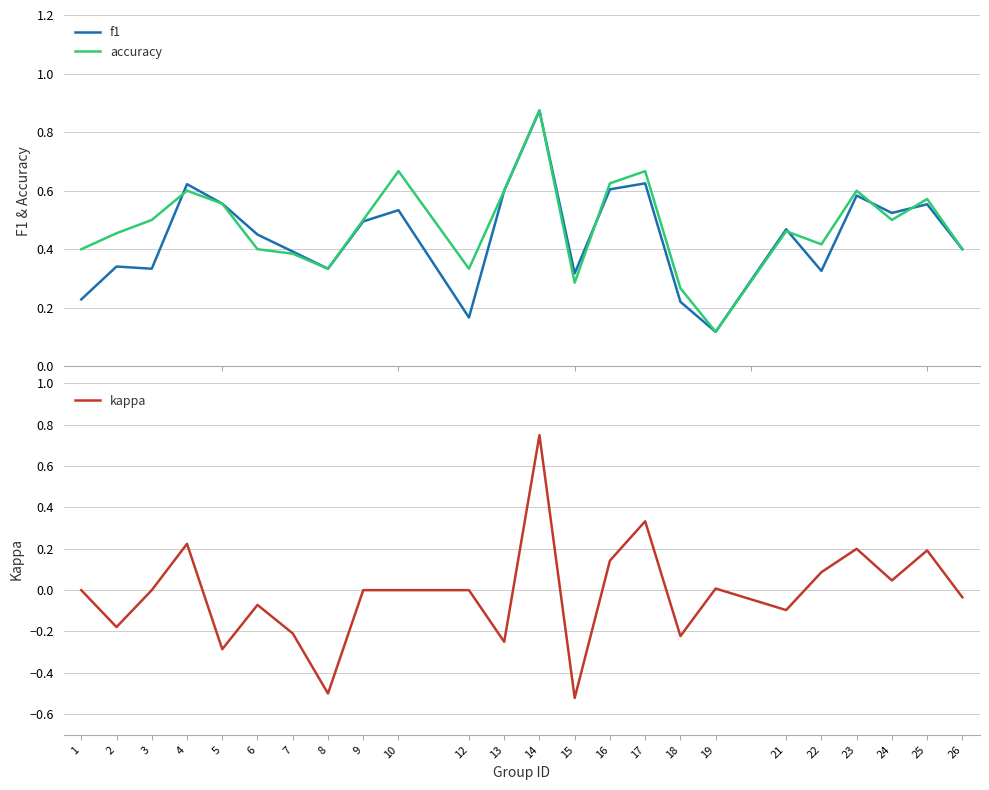

Rank the categories by f1 value from highest to lowest.

14, 17, 4, 16, 13, 23, 5, 25, 10, 24, 9, 21, 6, 26, 7, 2, 3, 8, 22, 15, 1, 18, 12, 19